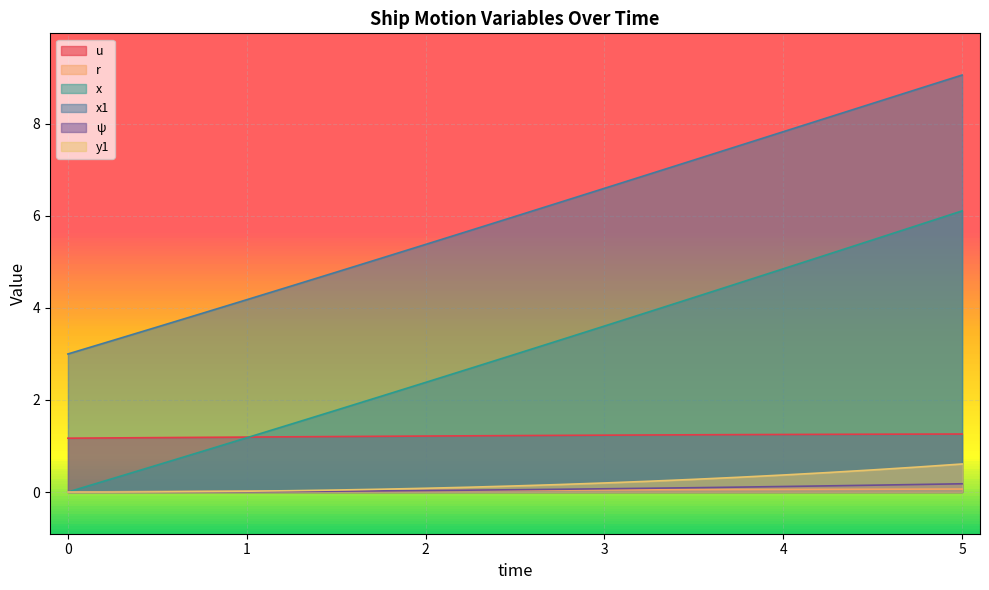

What is the label of the 4th point from the right?

4.25